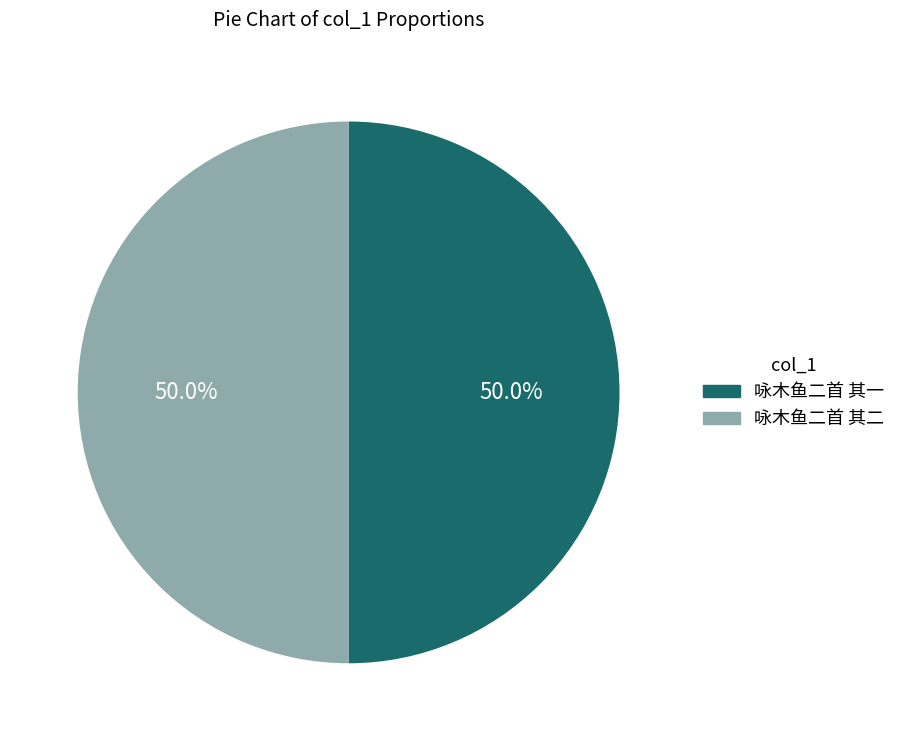

Is it true that 咏木鱼二首 其一 is 50% of the pie?

True